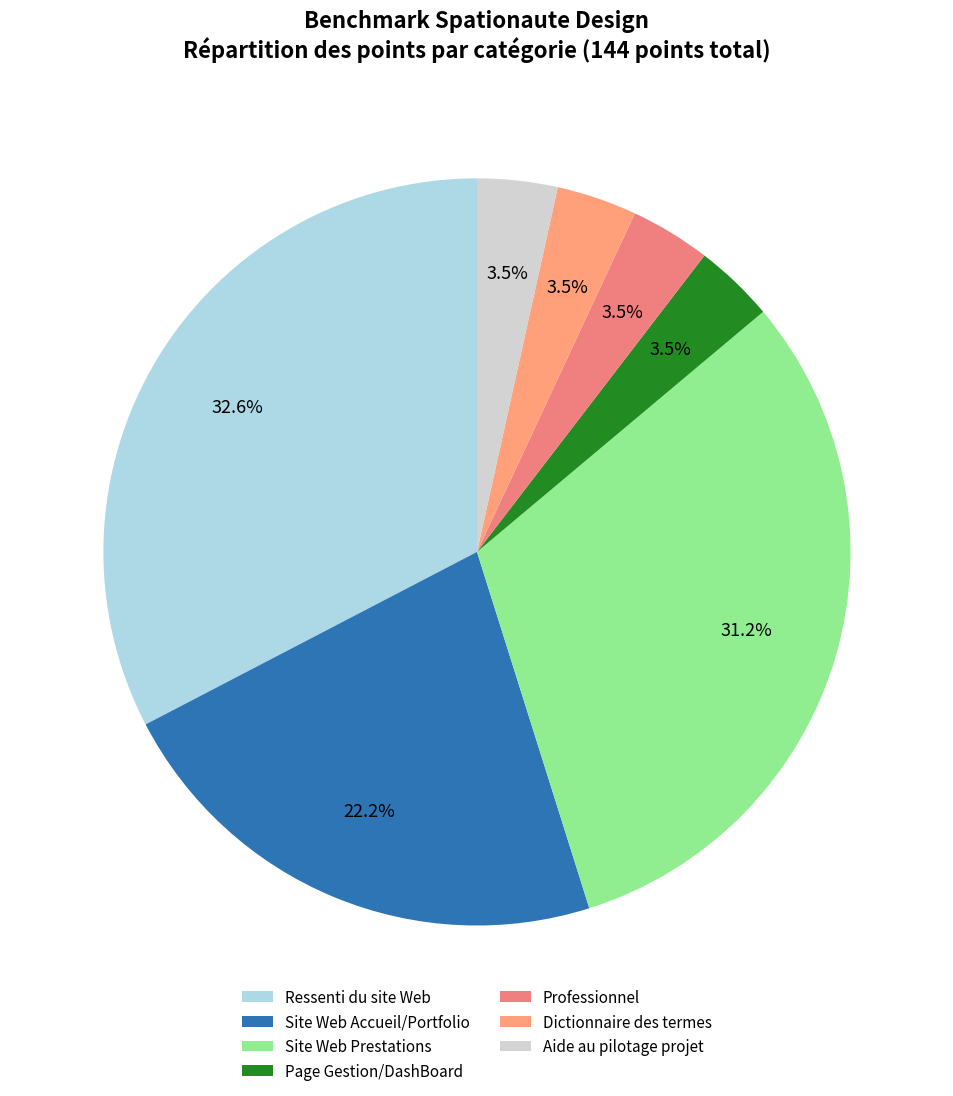

Approximately how many times larger is the value at Page Gestion/DashBoard compared to Aide au pilotage projet?

1.0